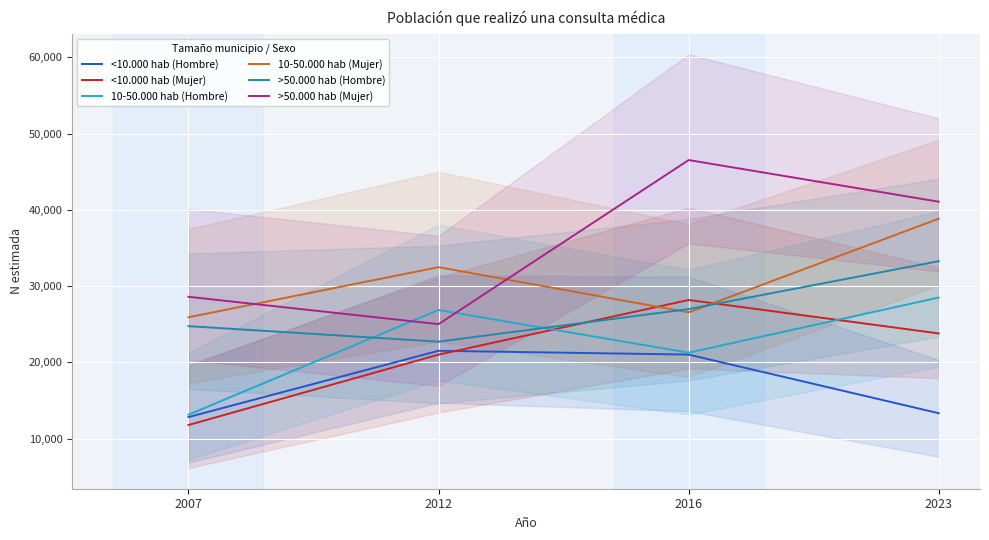

Which label corresponds to the largest value in the chart?

2016